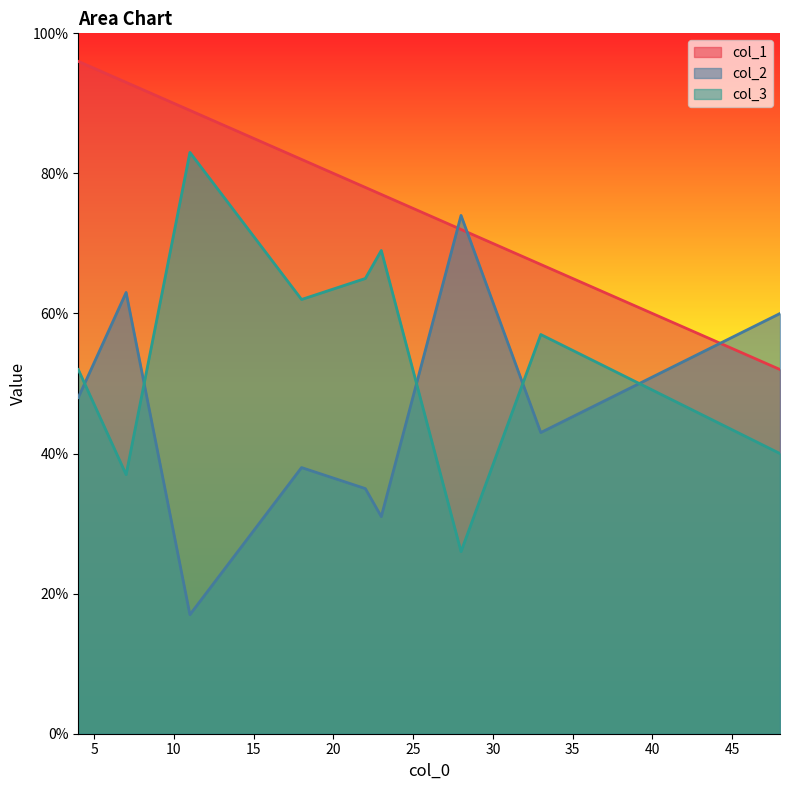

Which series ends up on top after the final intersection of col_2 and col_3?

col_2